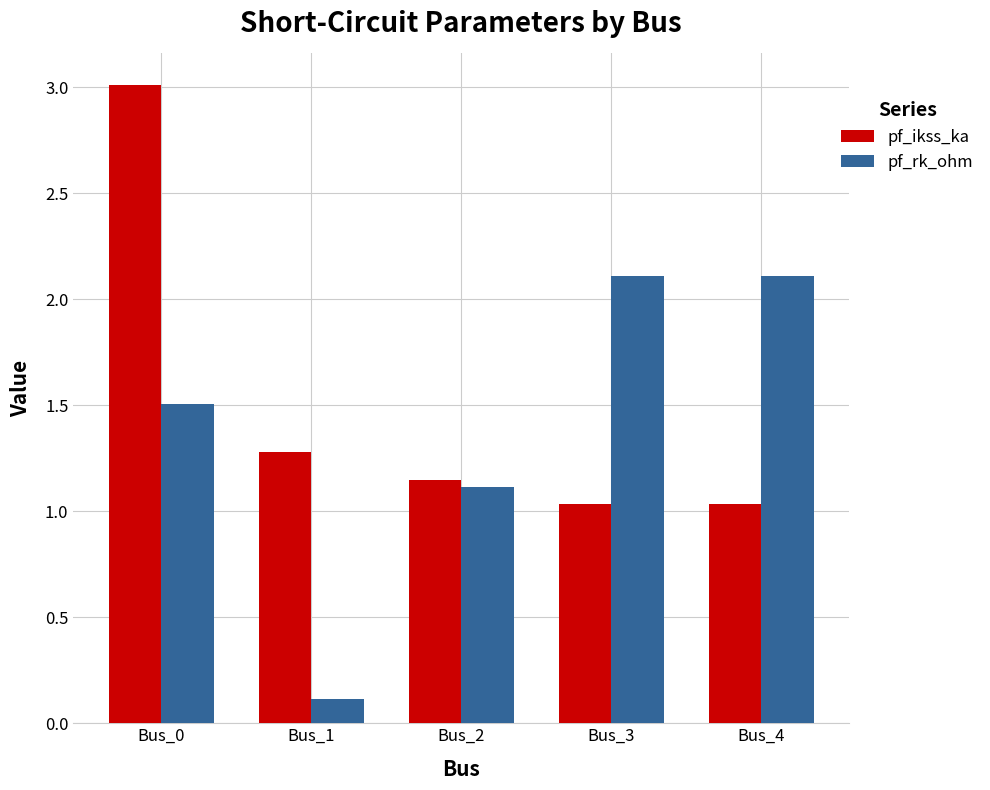

True or false: pf_ikss_ka has a value of 1.3 at Bus_0.

False